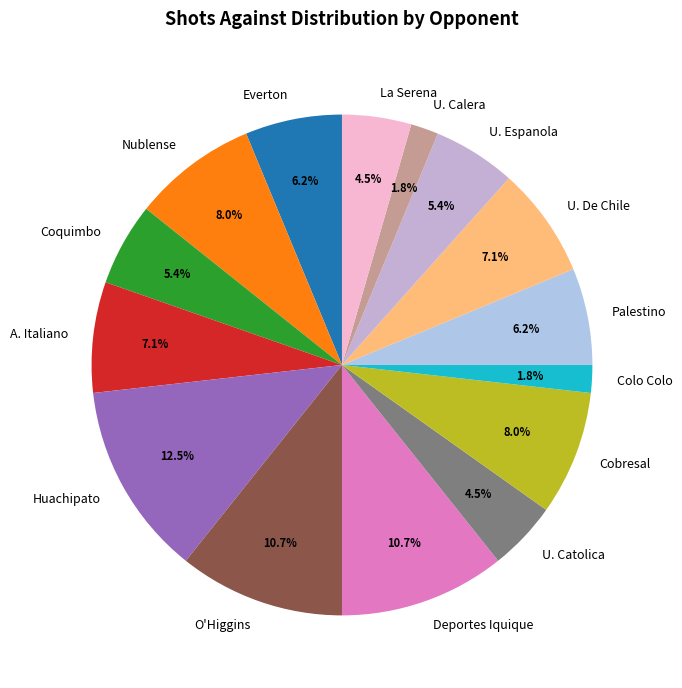

How many slices are in this pie chart?

15